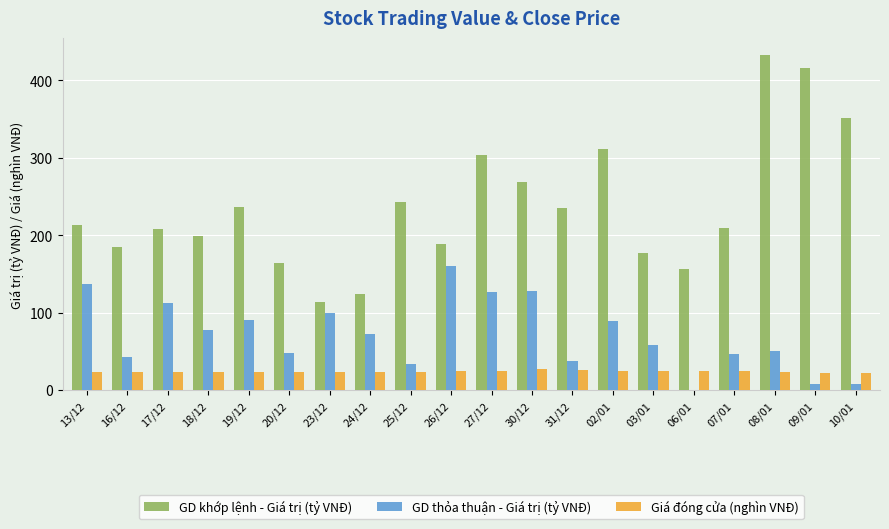

Where is GD khớp lệnh - Giá trị (tỷ VNĐ) nearest to the value 273?

30/12